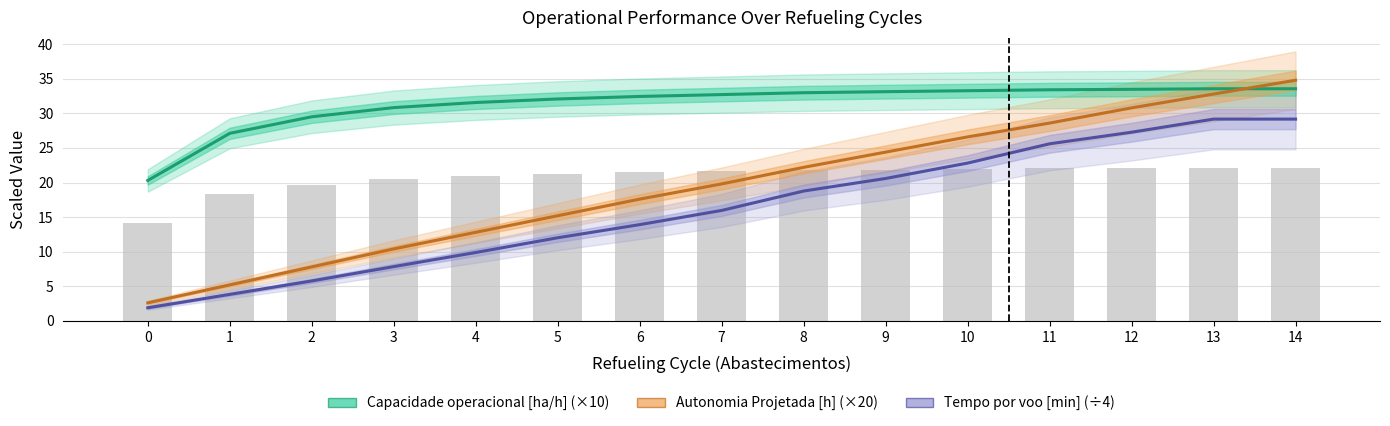

What is the value of the Capacidade operacional [ha/h] (×10) bar at the 5th from the left?

31.6